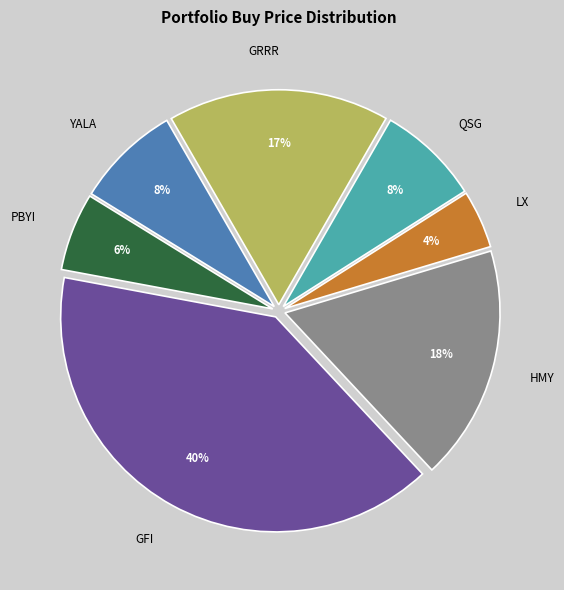

Between LX and PBYI, which is larger?

PBYI